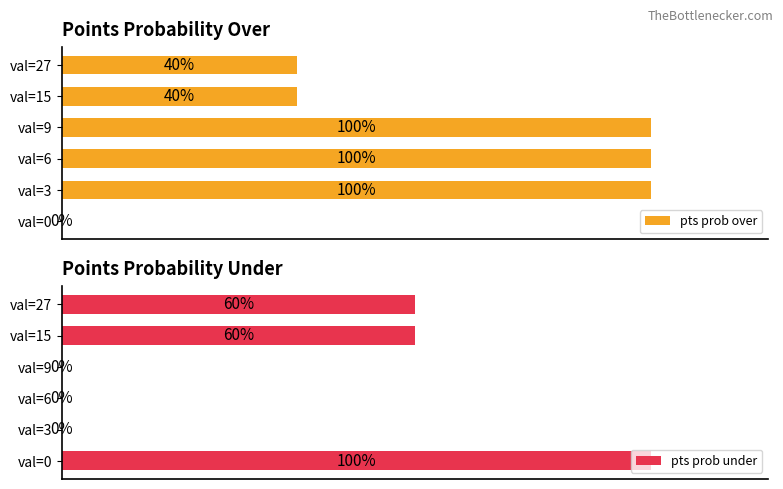

How many groups of bars are there?

6